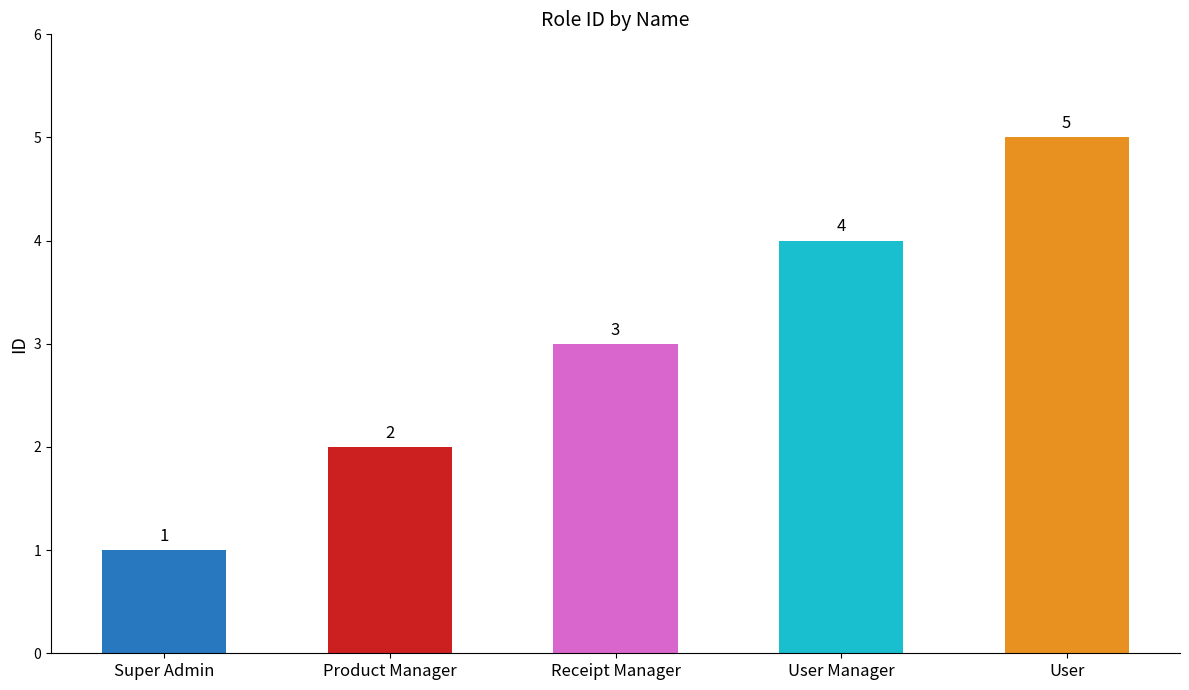

What is the difference between the maximum and minimum values?

4